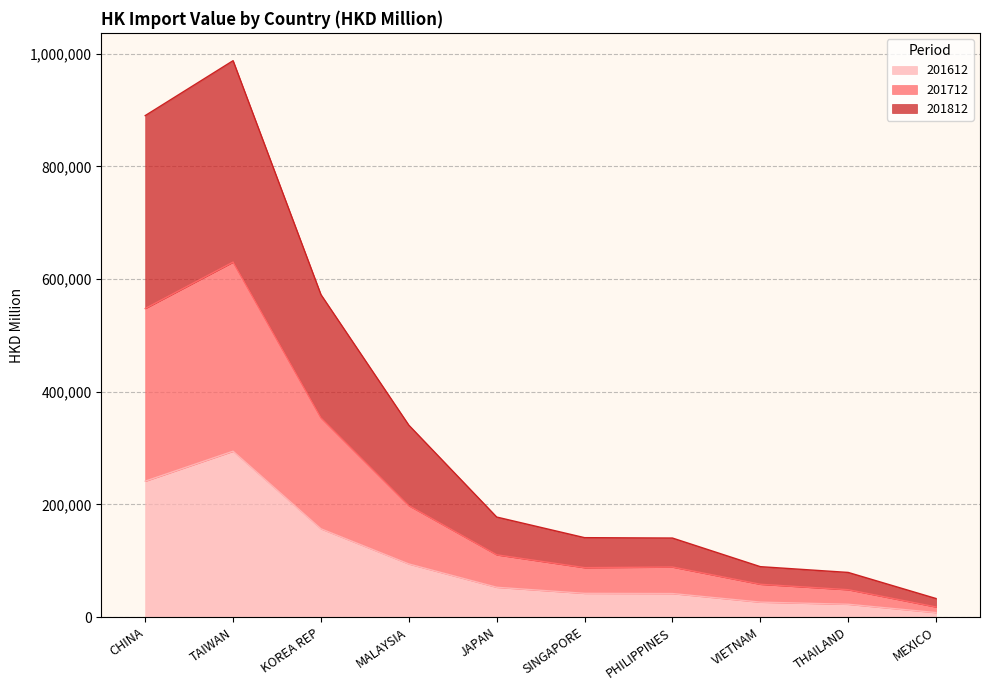

What is the value of the 201612 point at the 2nd from the left?

294502.6